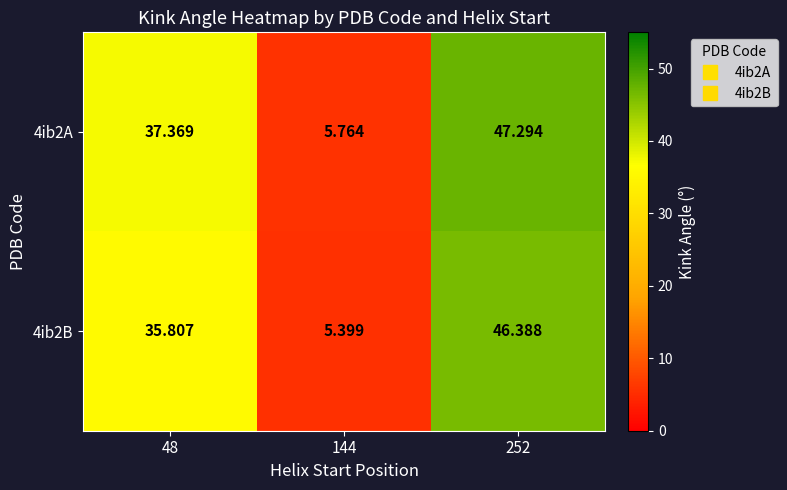

Is the value of 4ib2B at 48 greater than the value of 4ib2A at 252?

No